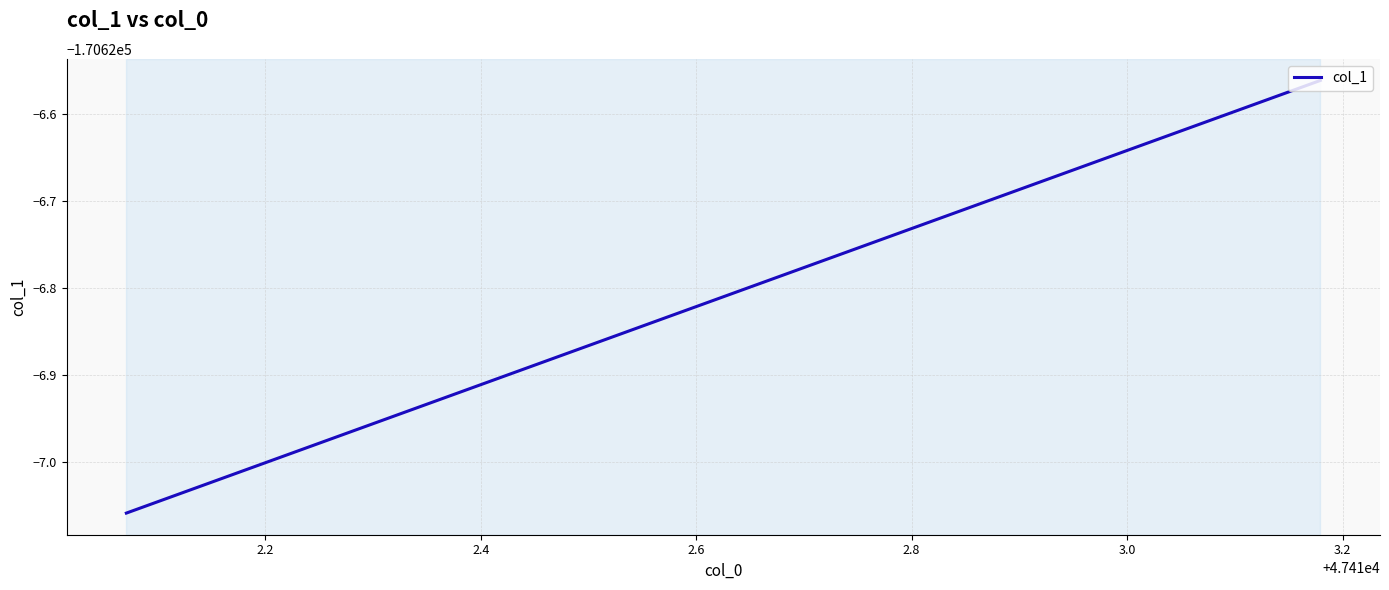

What is the difference between the maximum and second lowest values?

0.5